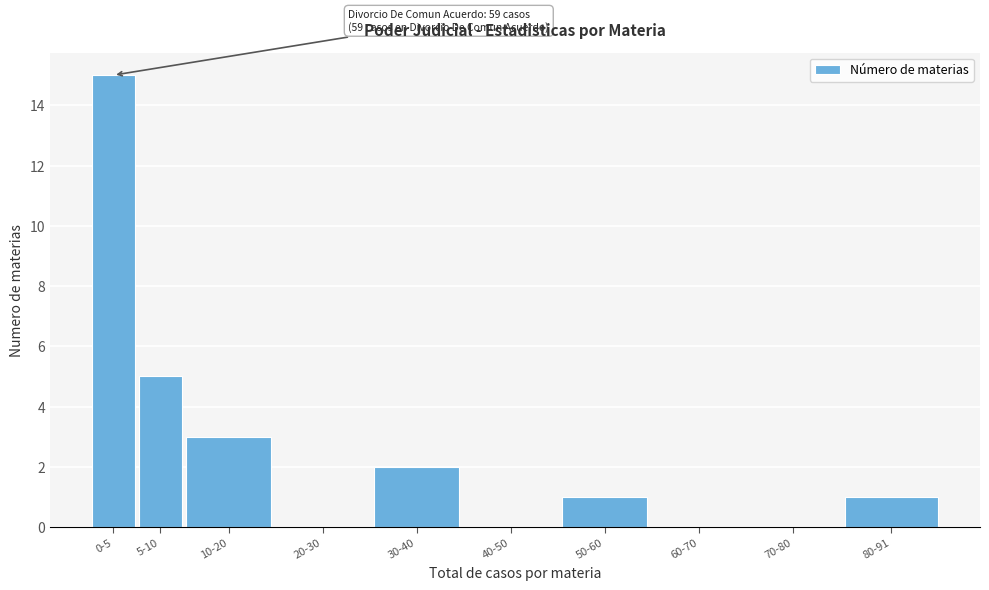

Reading right to left, list all the values displayed in this chart.

80-91=1	70-80=0	60-70=0	50-60=1	40-50=0	30-40=2	20-30=0	10-20=3	5-10=5	0-5=15